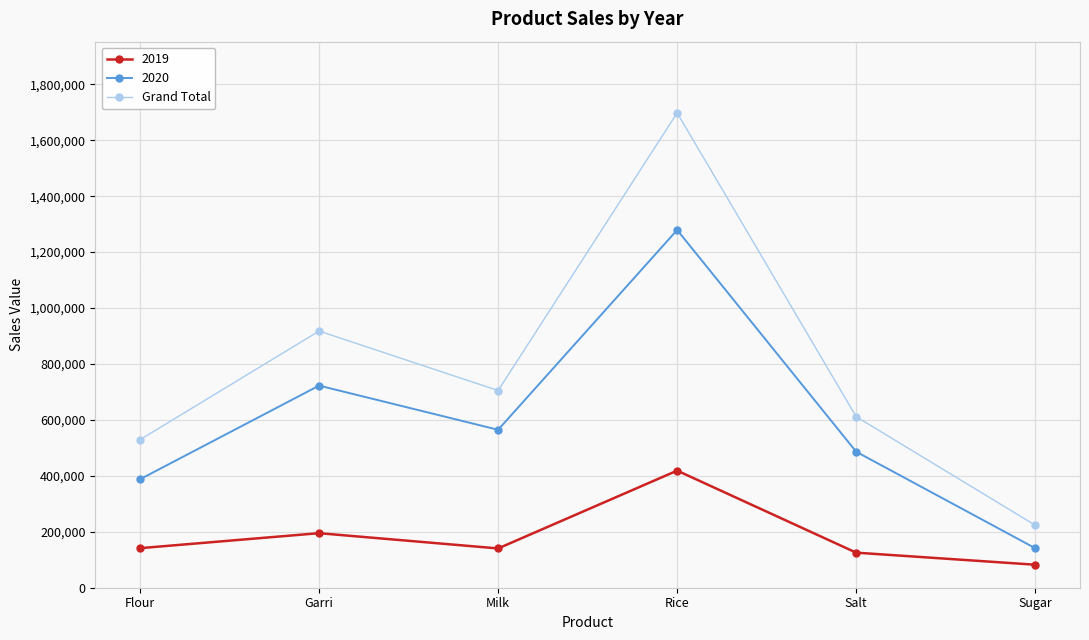

What is the maximum value for 2020?

1279048